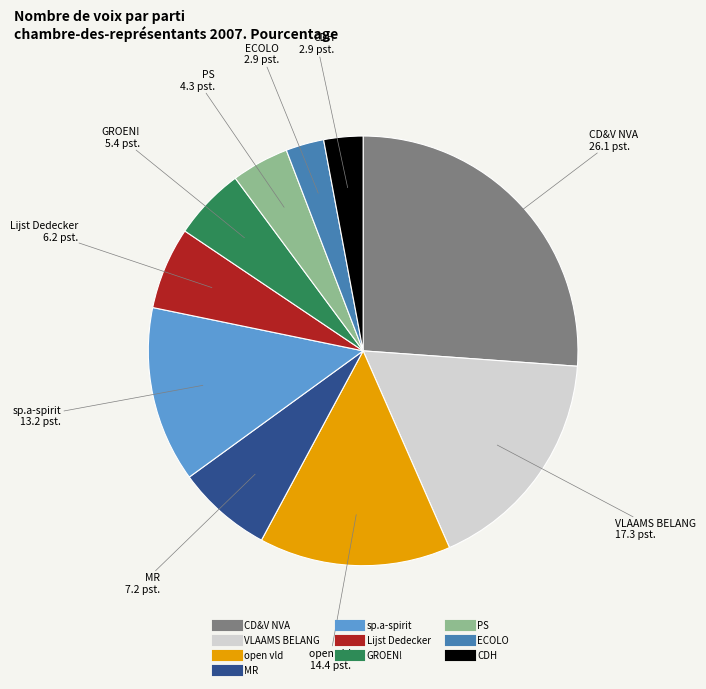

Between PS and open vld, which is larger?

open vld